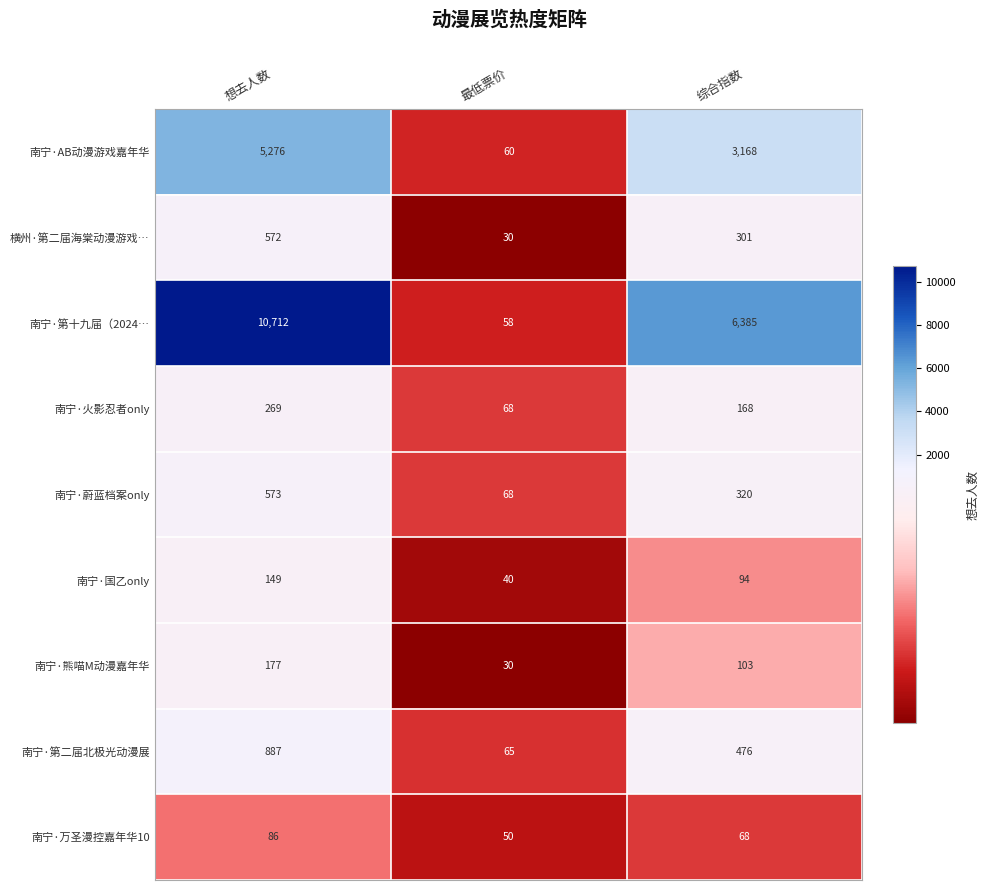

Which series has the largest total across all categories?

南宁·第十九届（2024…